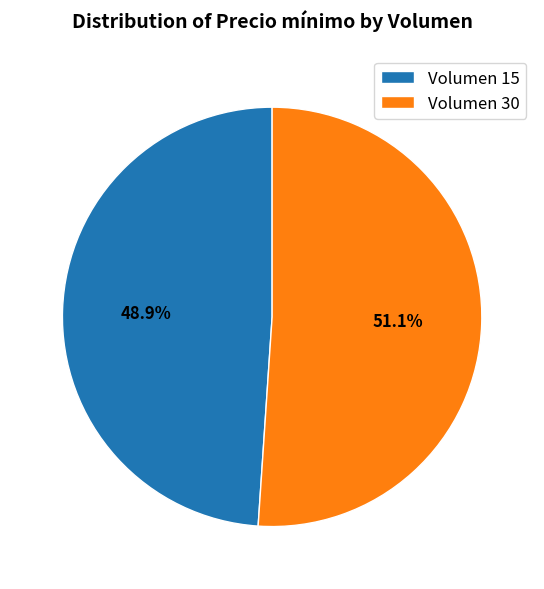

Rank the categories by value from highest to lowest.

Volumen 30, Volumen 15